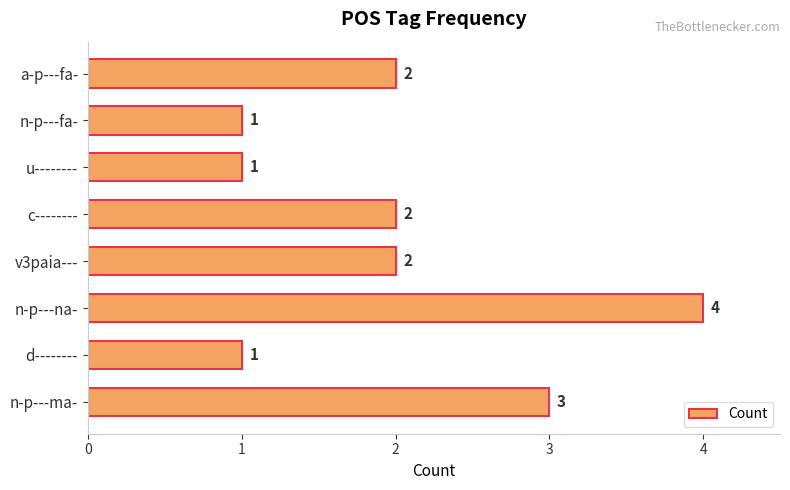

Reading bottom to top, what are all the values shown in this chart?

3	1	4	2	2	1	1	2